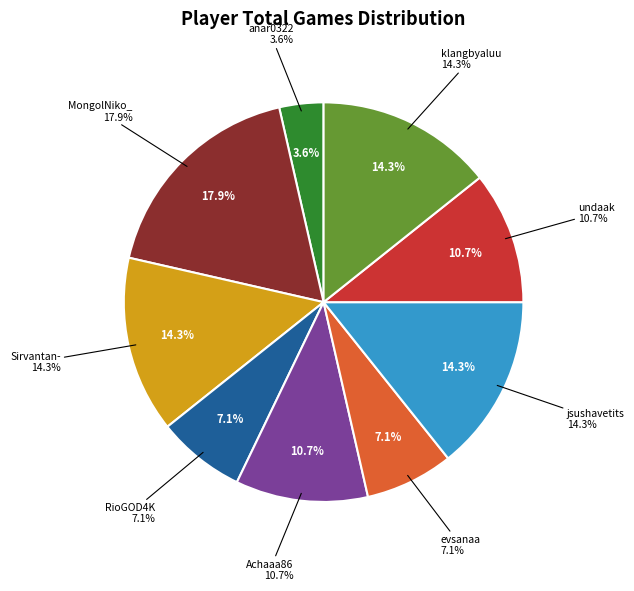

To the nearest percent, what portion does jsushavetits represent?

14%